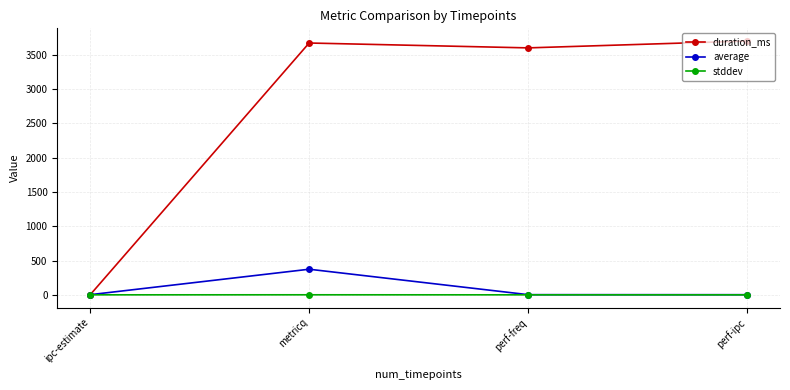

True or false: stddev has more than 1 points higher than both neighbors.

False